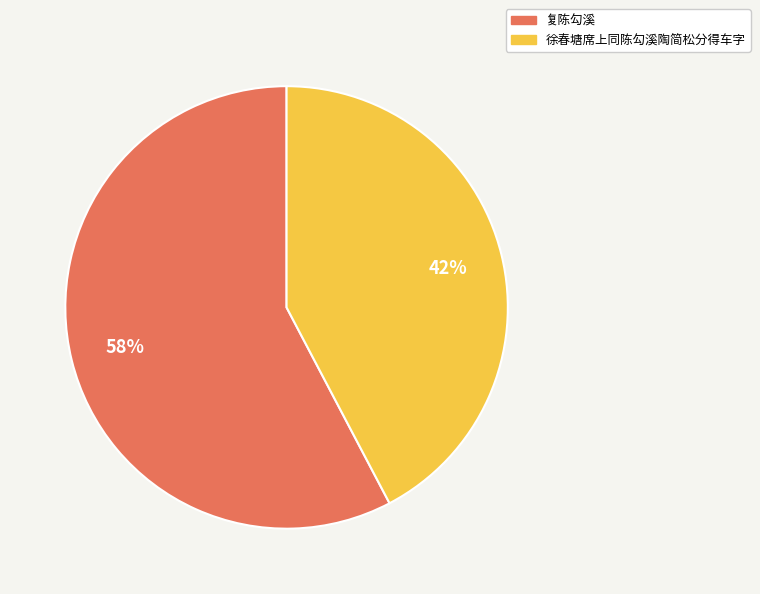

True or false: 徐春塘席上同陈勾溪陶简松分得车字 accounts for 42% of the total.

True